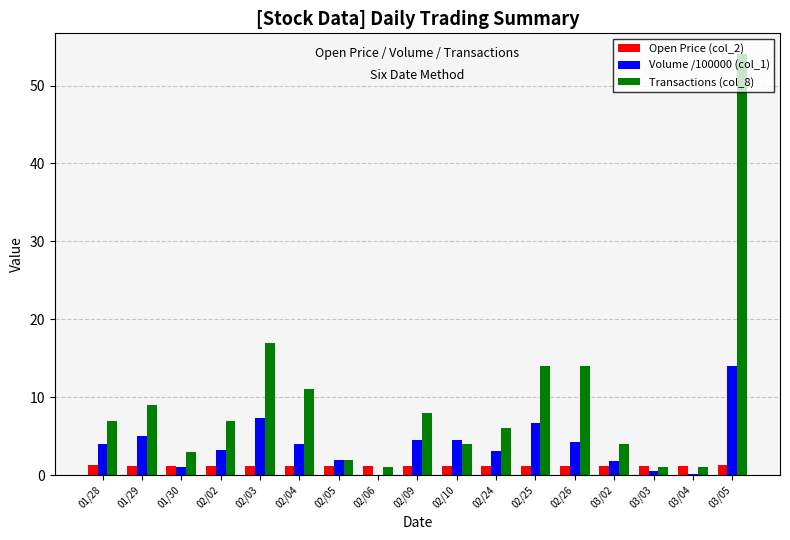

What is the average value of the Volume /100000 (col_1) series?

3.9